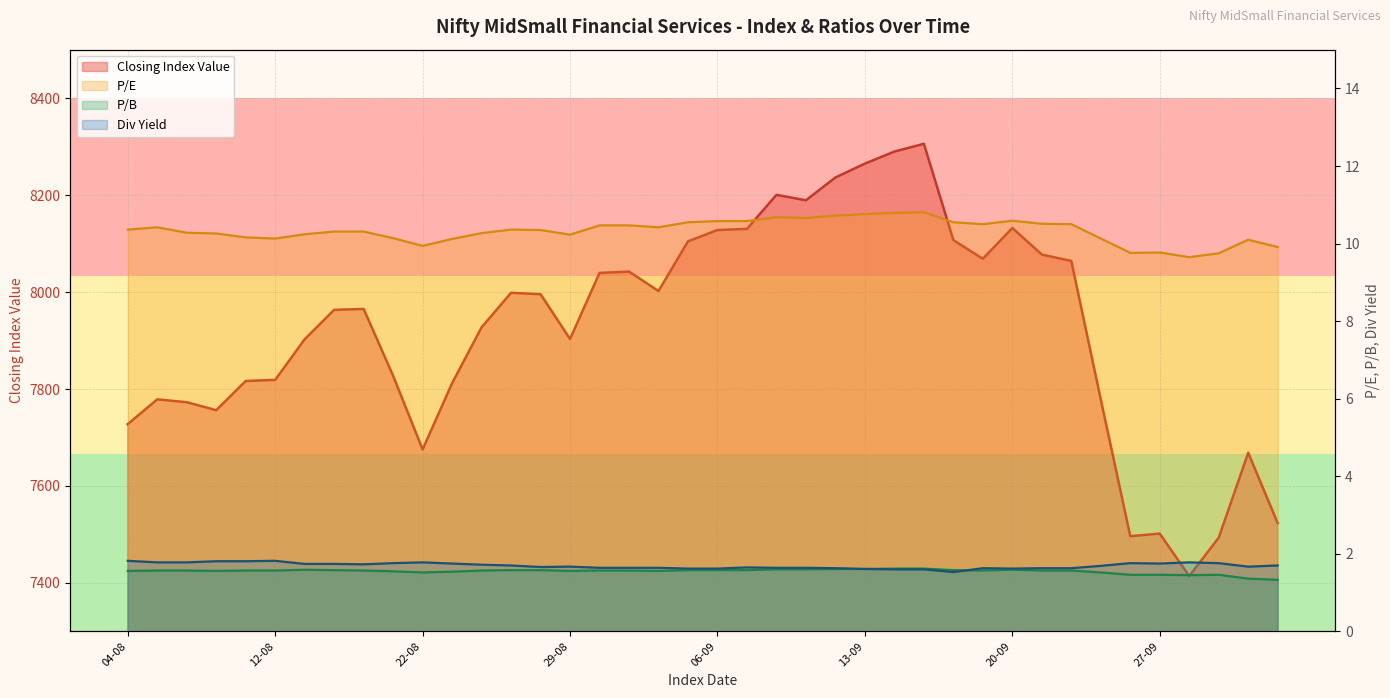

What are all the series names shown in the legend?

Closing Index Value, P/E, P/B, Div Yield